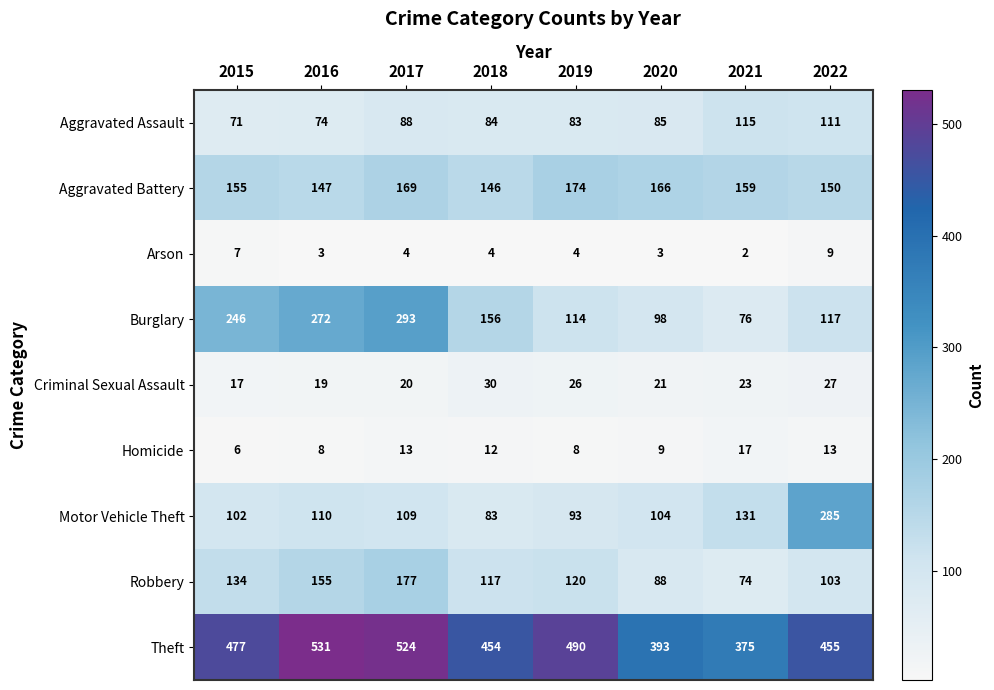

What is the sum of the Aggravated Battery values at 2022 and 2019?

324